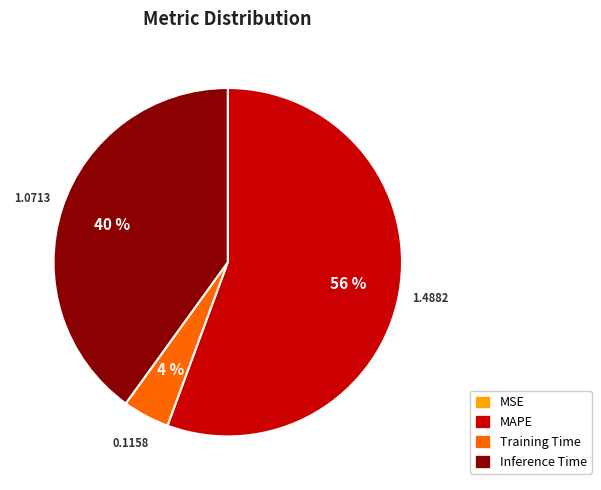

Does any single category account for the majority?

Yes